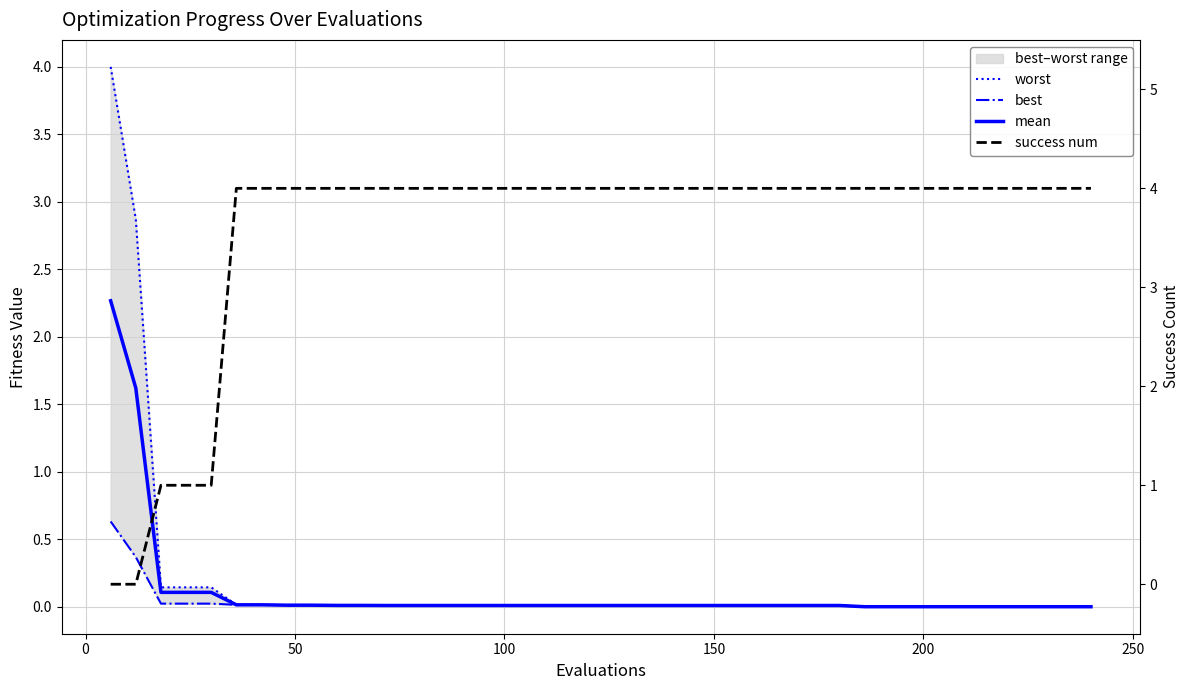

How many data points does each series have?

40